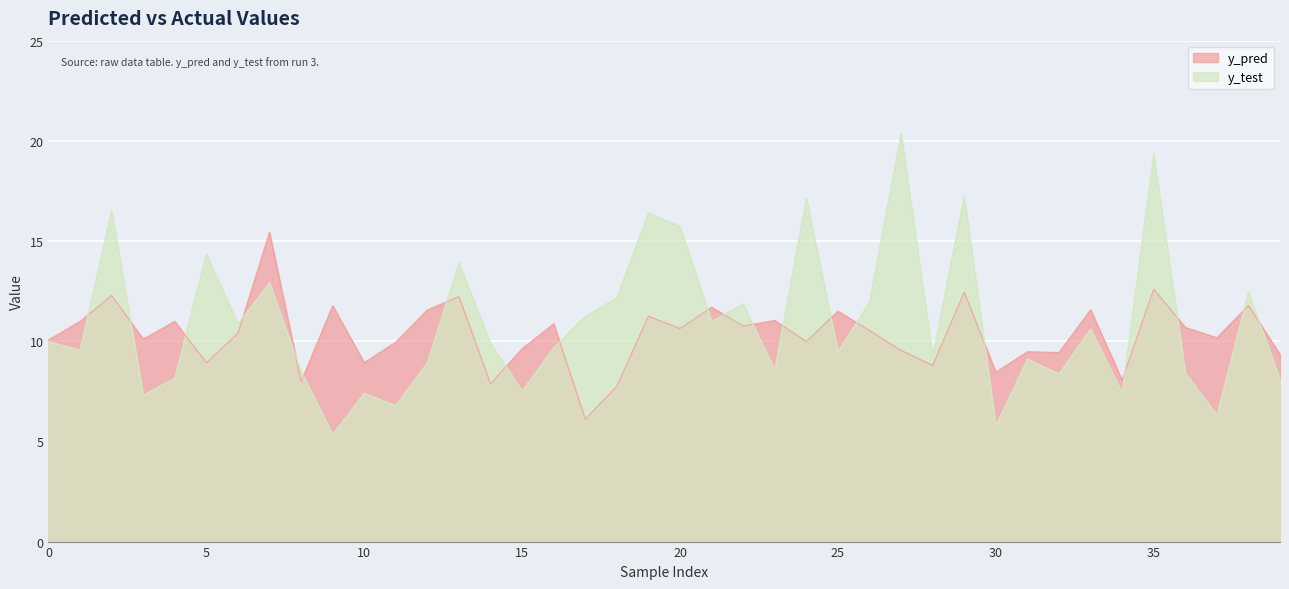

At 5, list the series in order from smallest to largest.

y_pred, y_test